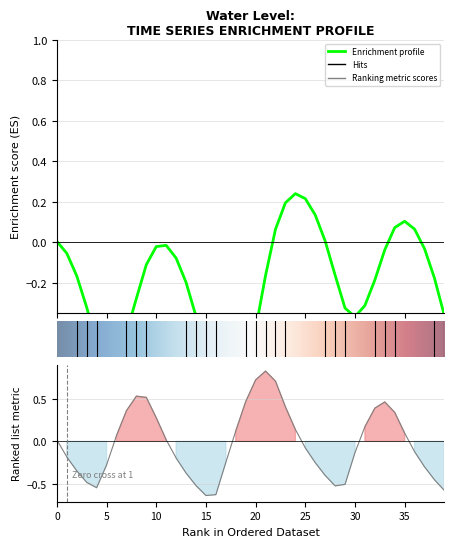

What is the value of the 37th point from the left?

-0.1